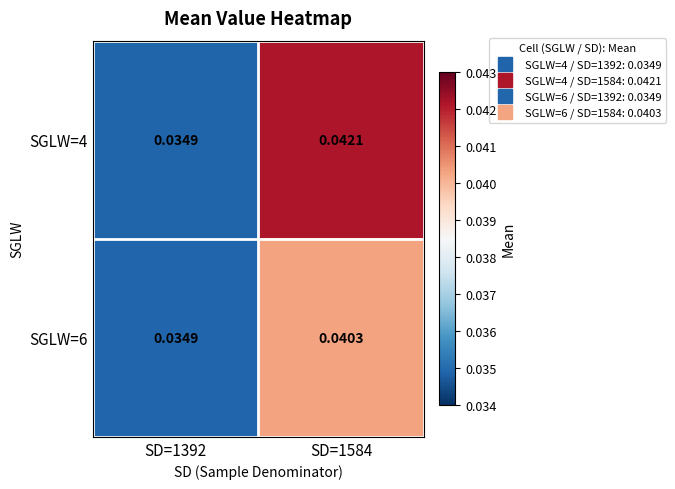

Is the value of SGLW=6 at SD=1584 greater than the value of SGLW=4 at SD=1392?

Yes